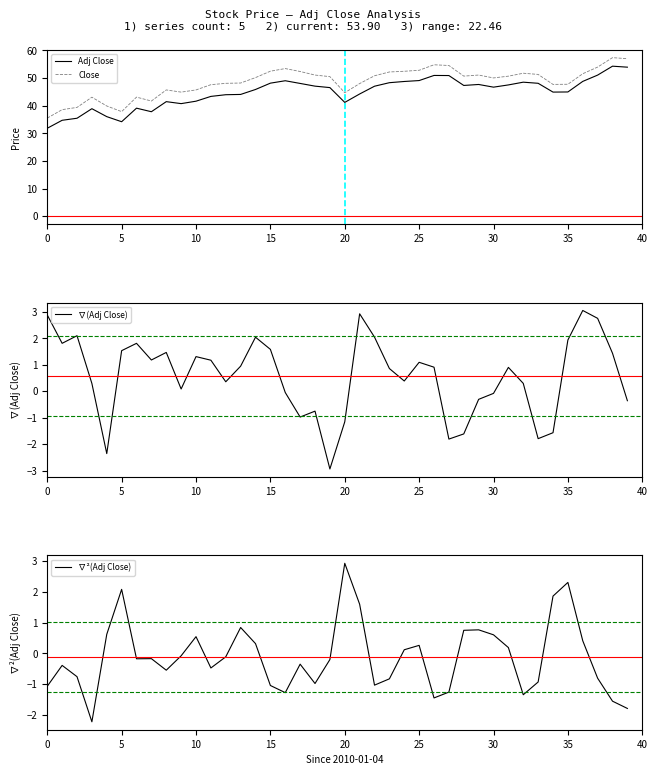

Where does the Adj Close series first go above 46?

15